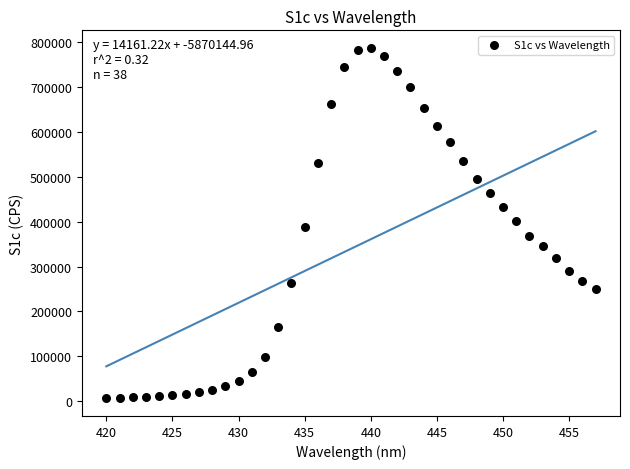

What is the range of X values (max minus min)?

37.0